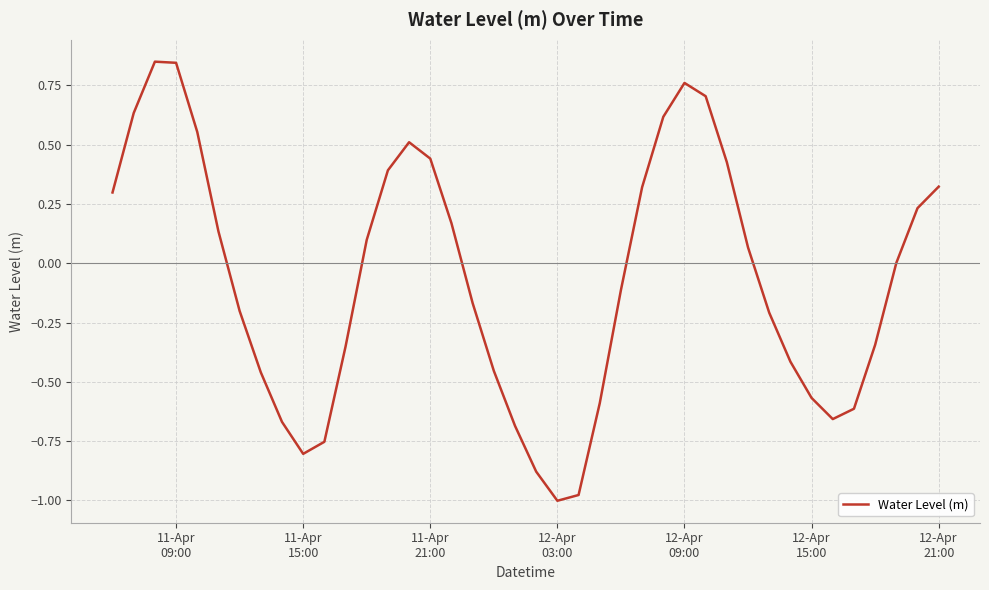

Does the chart have visible grid lines?

Yes